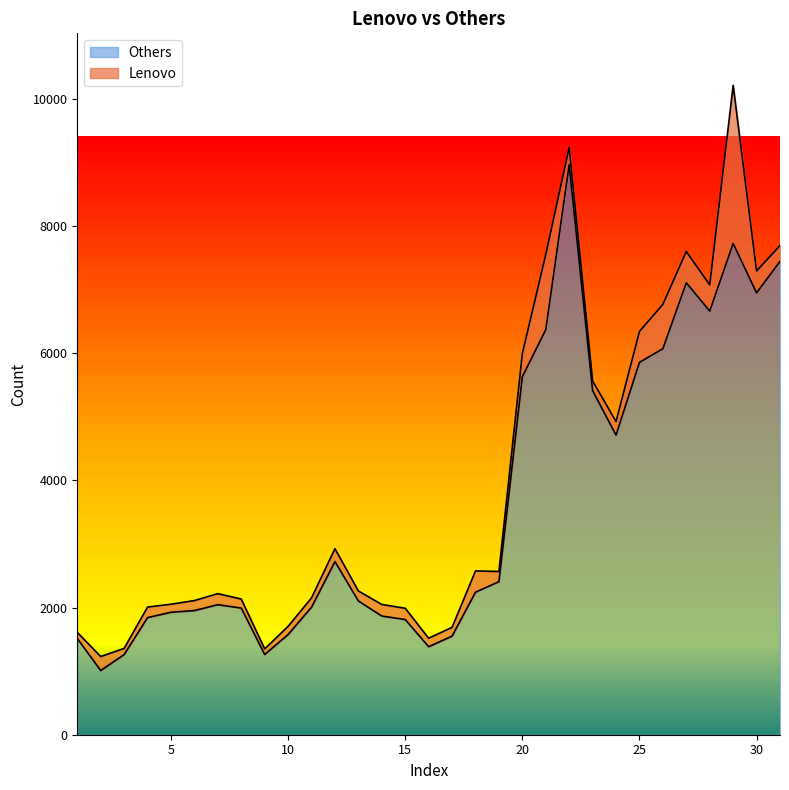

Which category has the lowest value across all series?

2